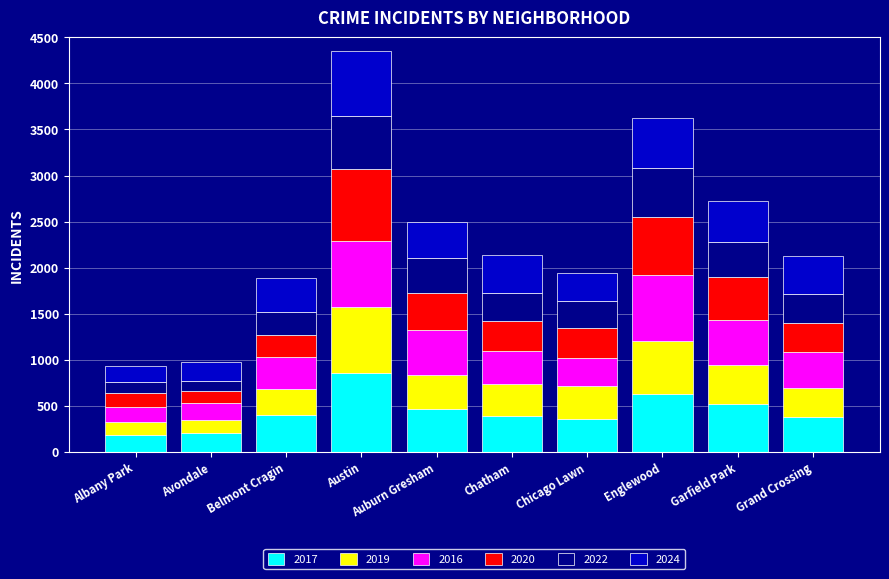

At which category is the sum across all series the highest?

Austin